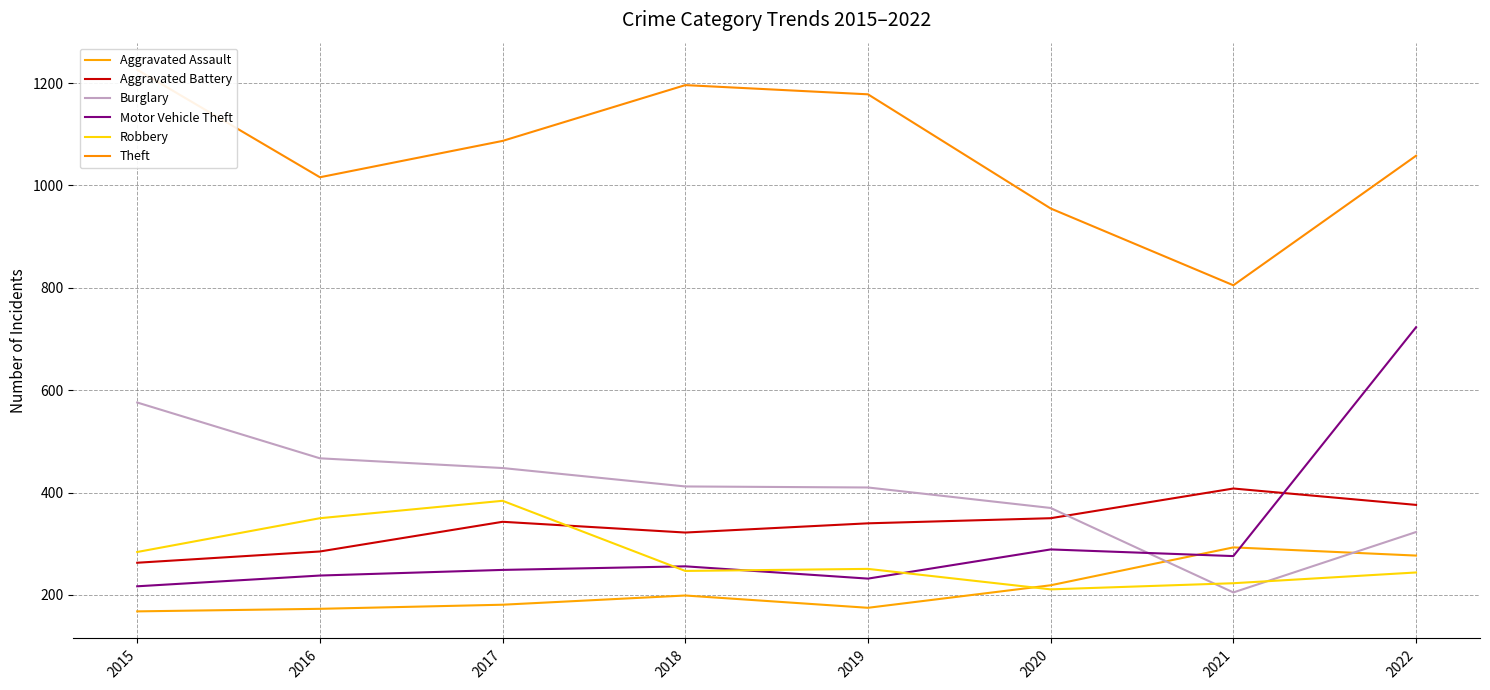

Which series has the largest range (max minus min)?

Motor Vehicle Theft